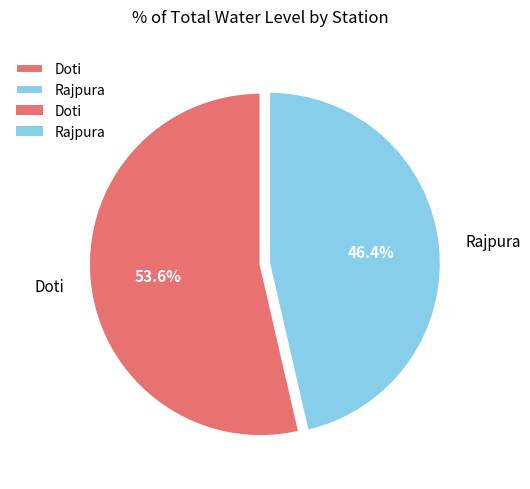

Is there a majority slice in this chart?

Yes